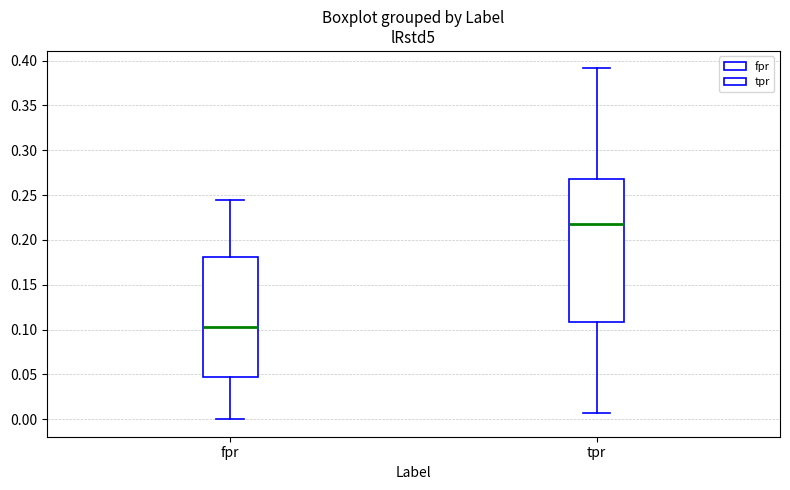

Where does the lower whisker of the box for tpr end on the y-axis? The values are not printed on the chart, so give them approximately, as read against the axis.

0.005